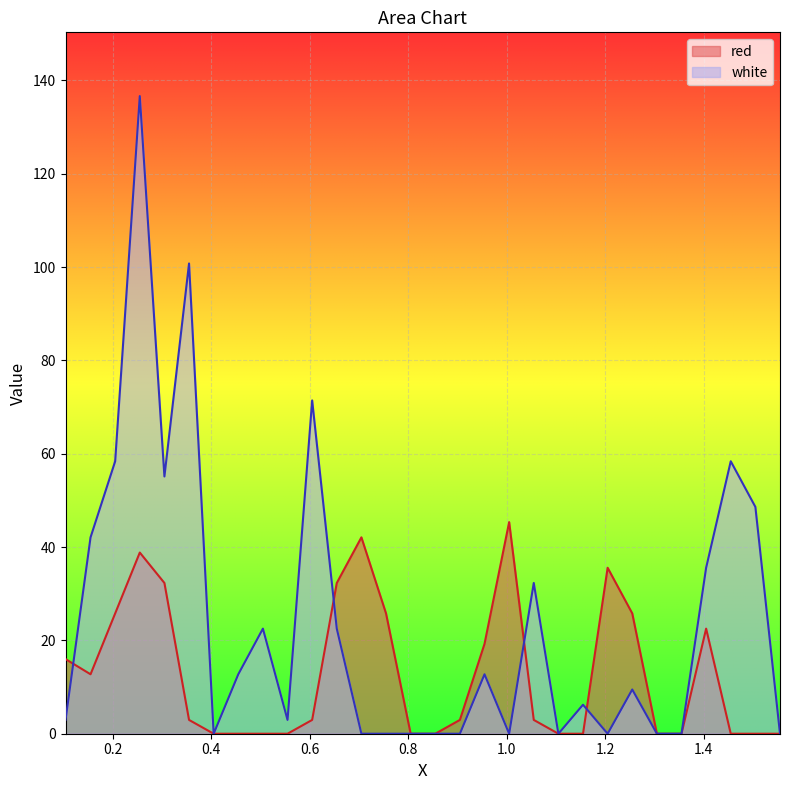

What is the difference between the maximum and minimum values in the red series?

45.3